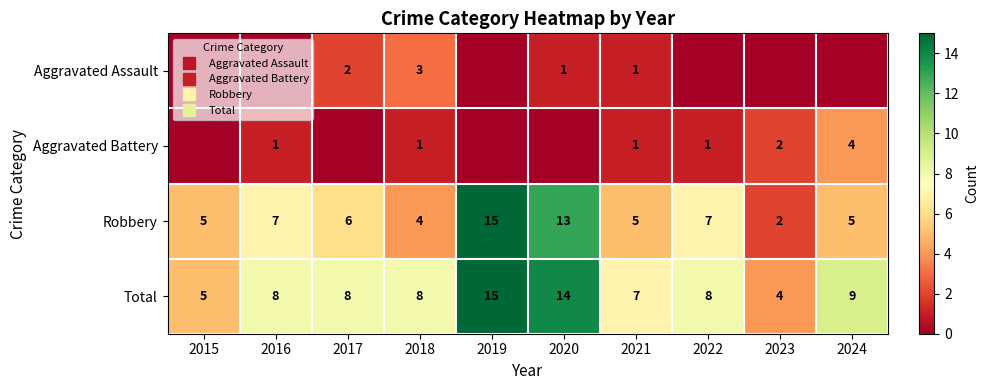

Which category has the lowest value in the Aggravated Assault series?

2015